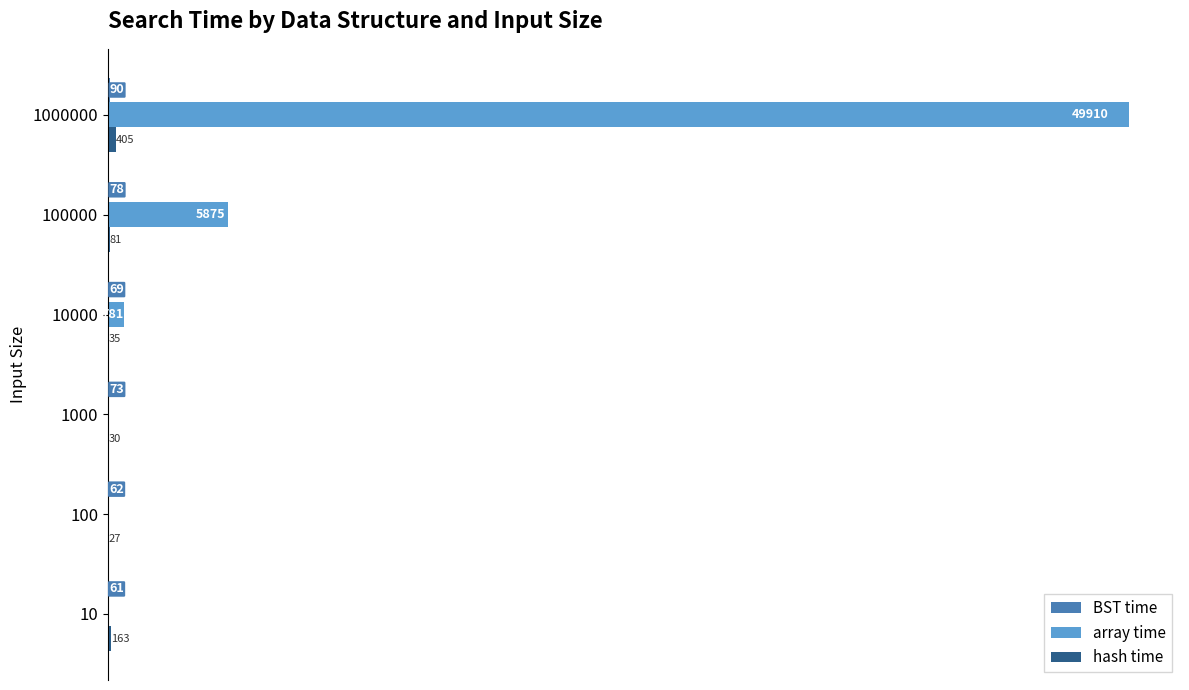

Which series has the largest total across all categories?

array time